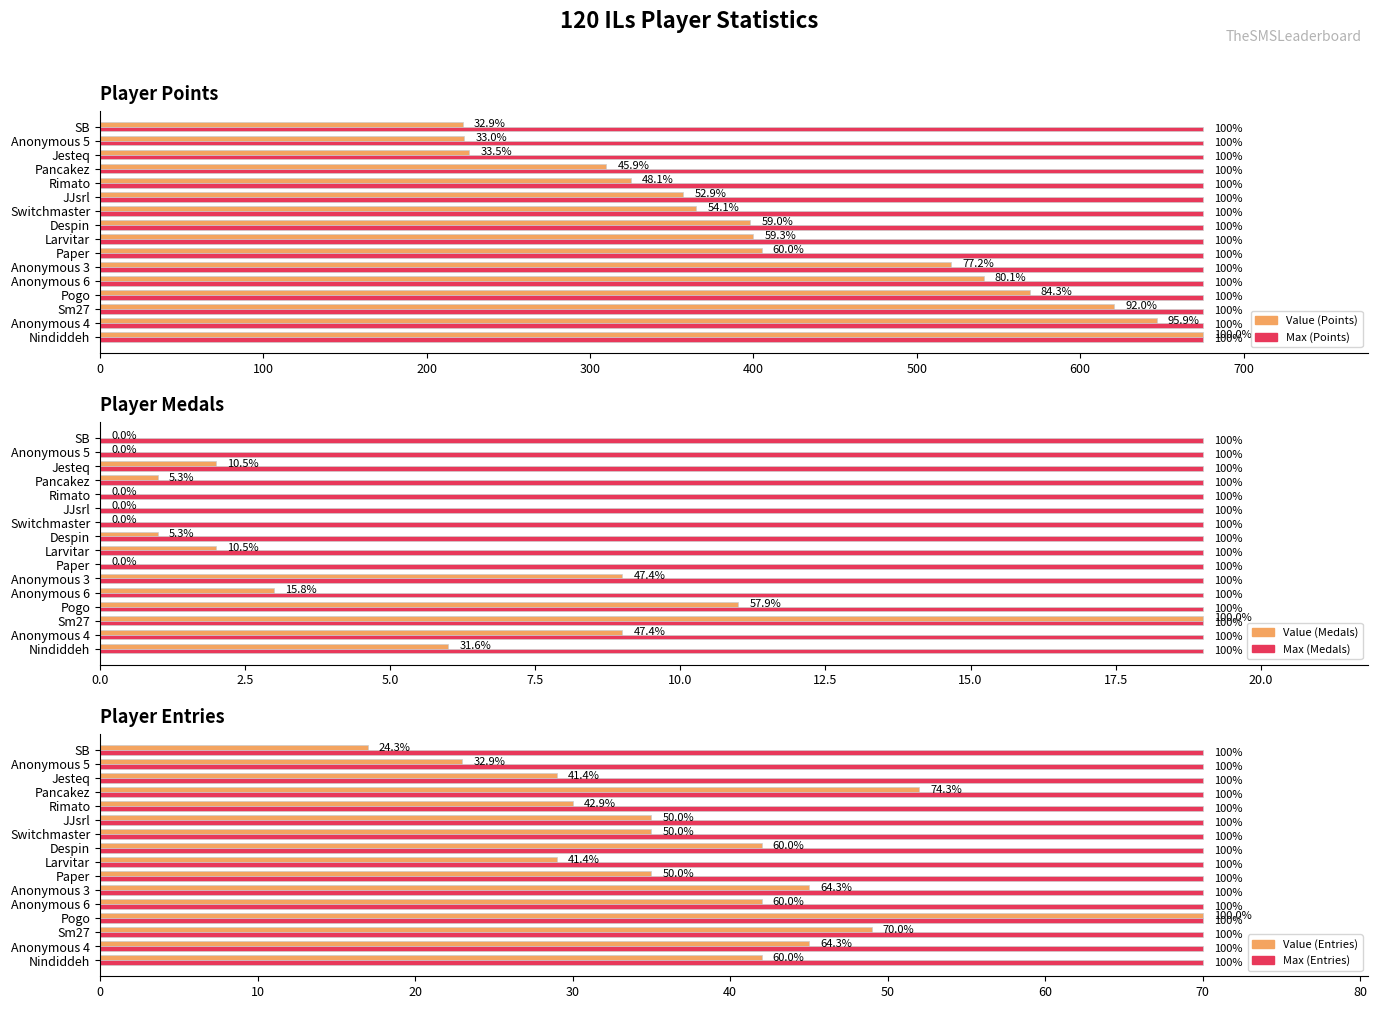

What is the average value of the Value series?

38.8